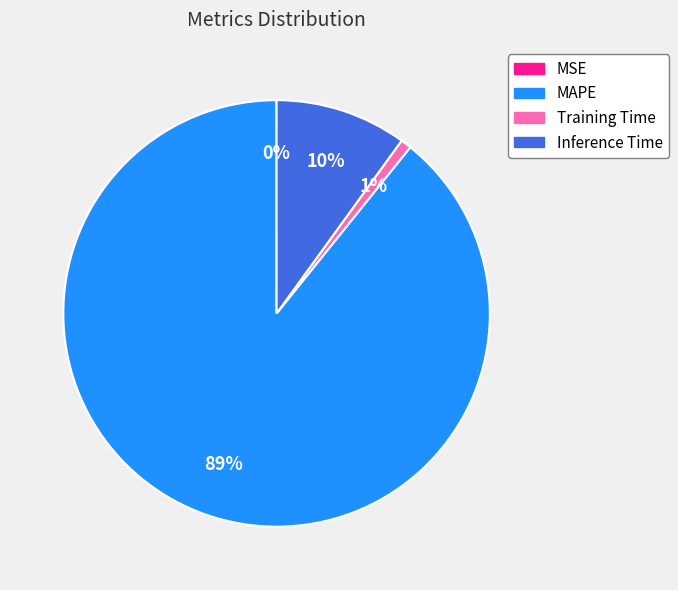

Combined, do MAPE and Inference Time account for over 50%?

Yes